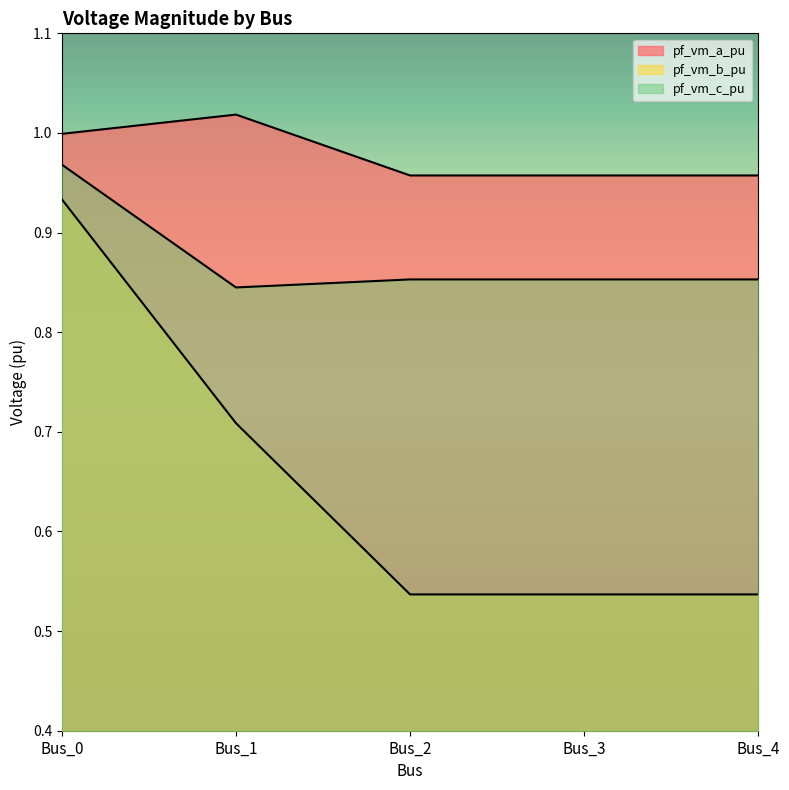

What is the value of the pf_vm_b_pu point at the 3rd from the left?

0.5